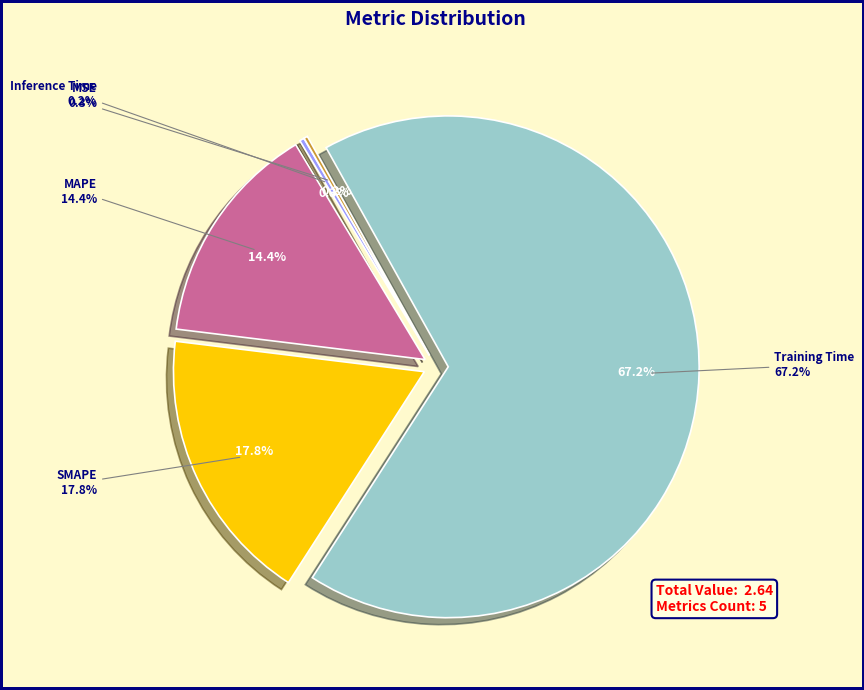

Between MSE and MAPE, which is larger?

MAPE